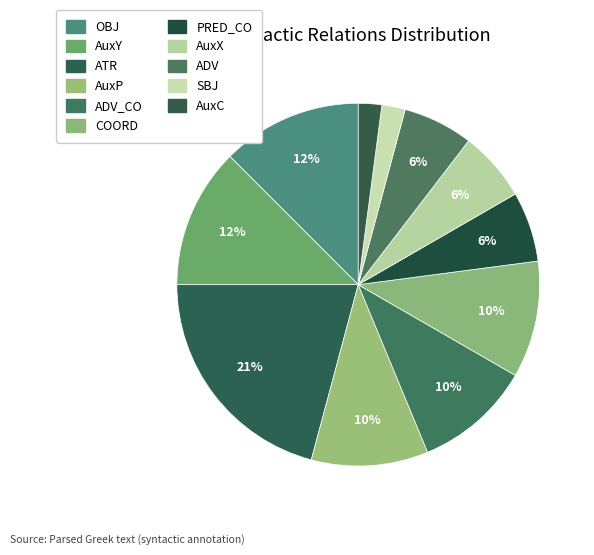

To the nearest percent, what is the difference between the largest and smallest slice percentages?

19%